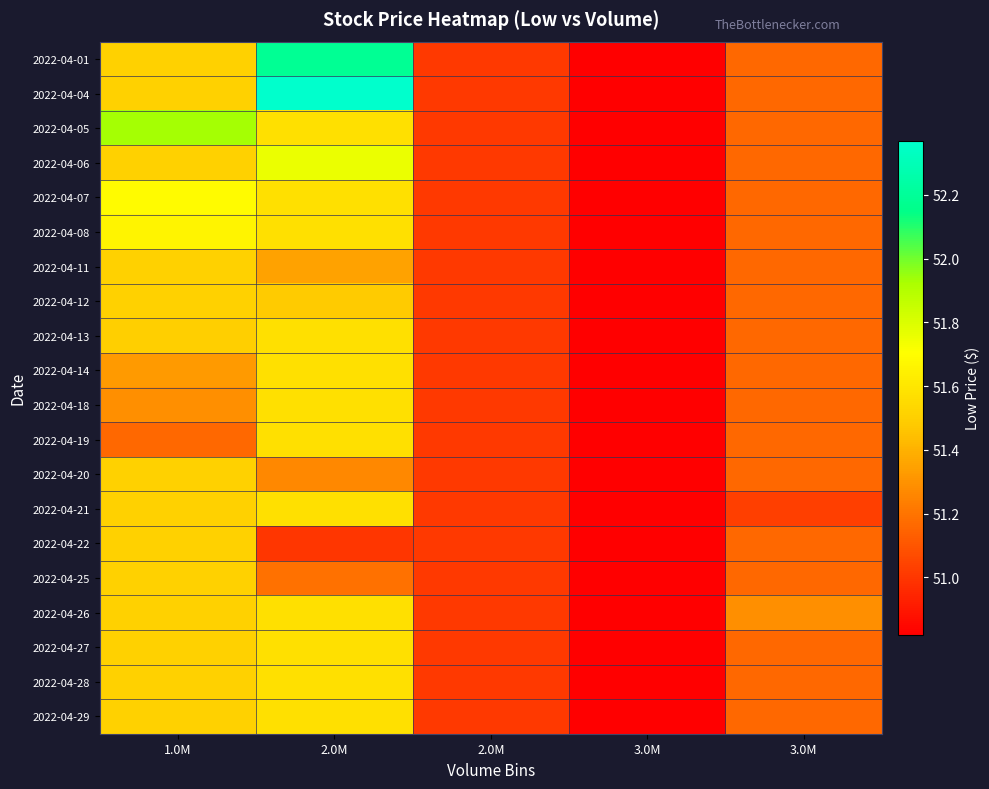

At how many categories does at least one series exceed 51?

4